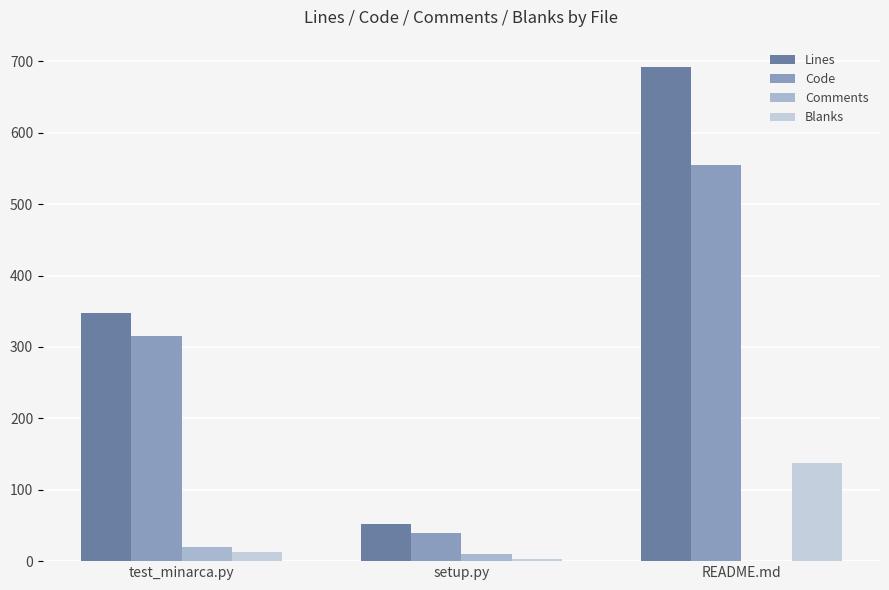

True or false: Code has a value of 22 at setup.py.

False